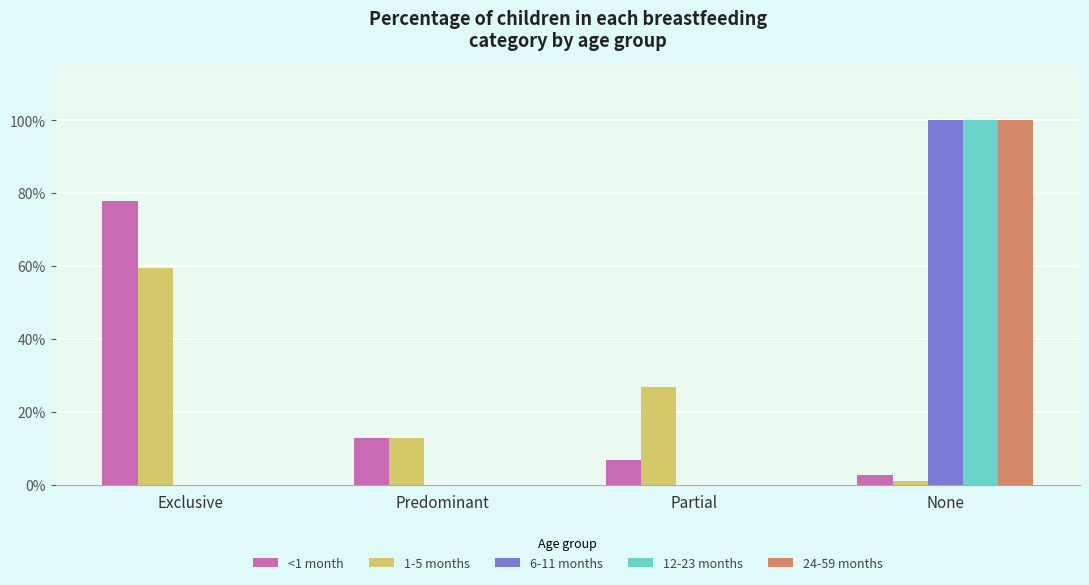

Which series has the largest total across all categories?

<1 month